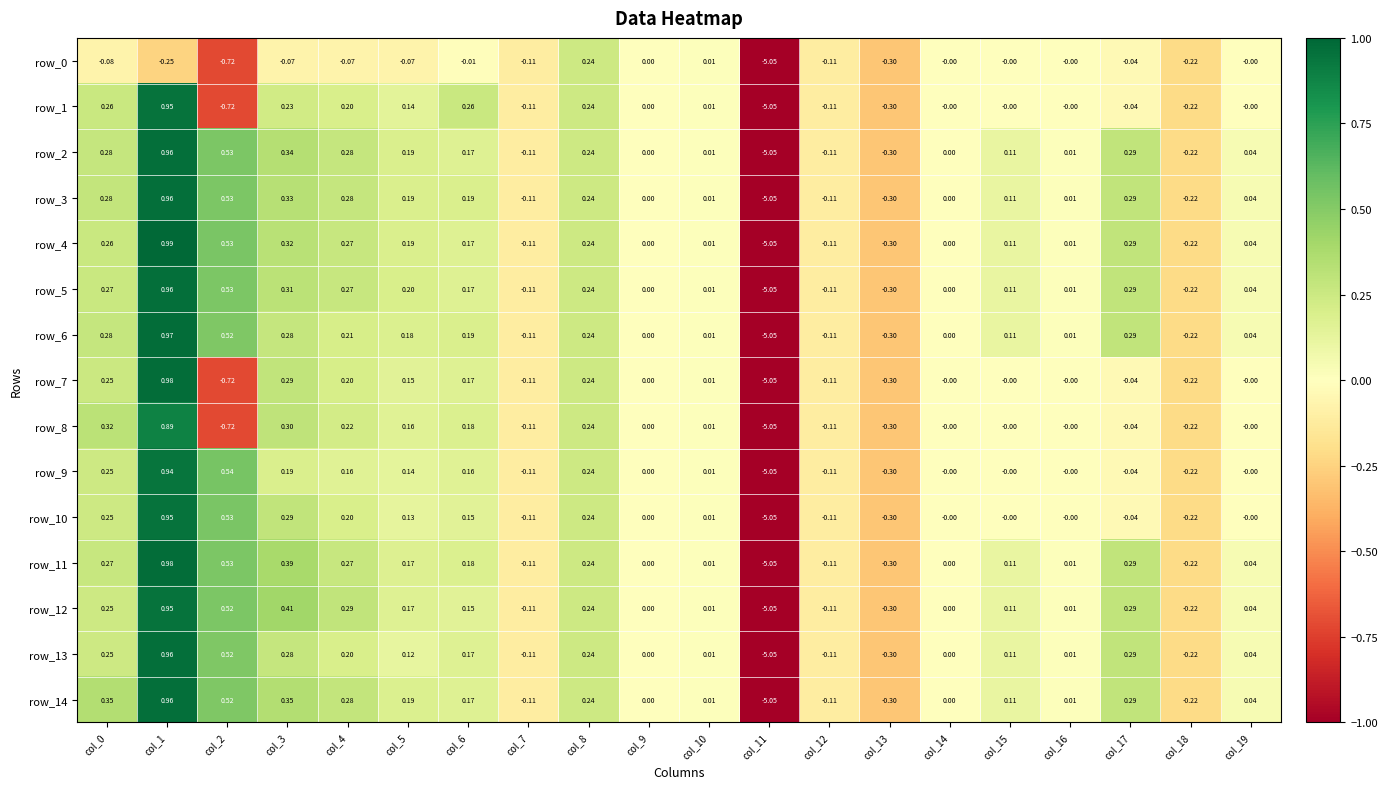

Is the value of row_6 at col_3 greater than the value of row_13 at col_14?

Yes